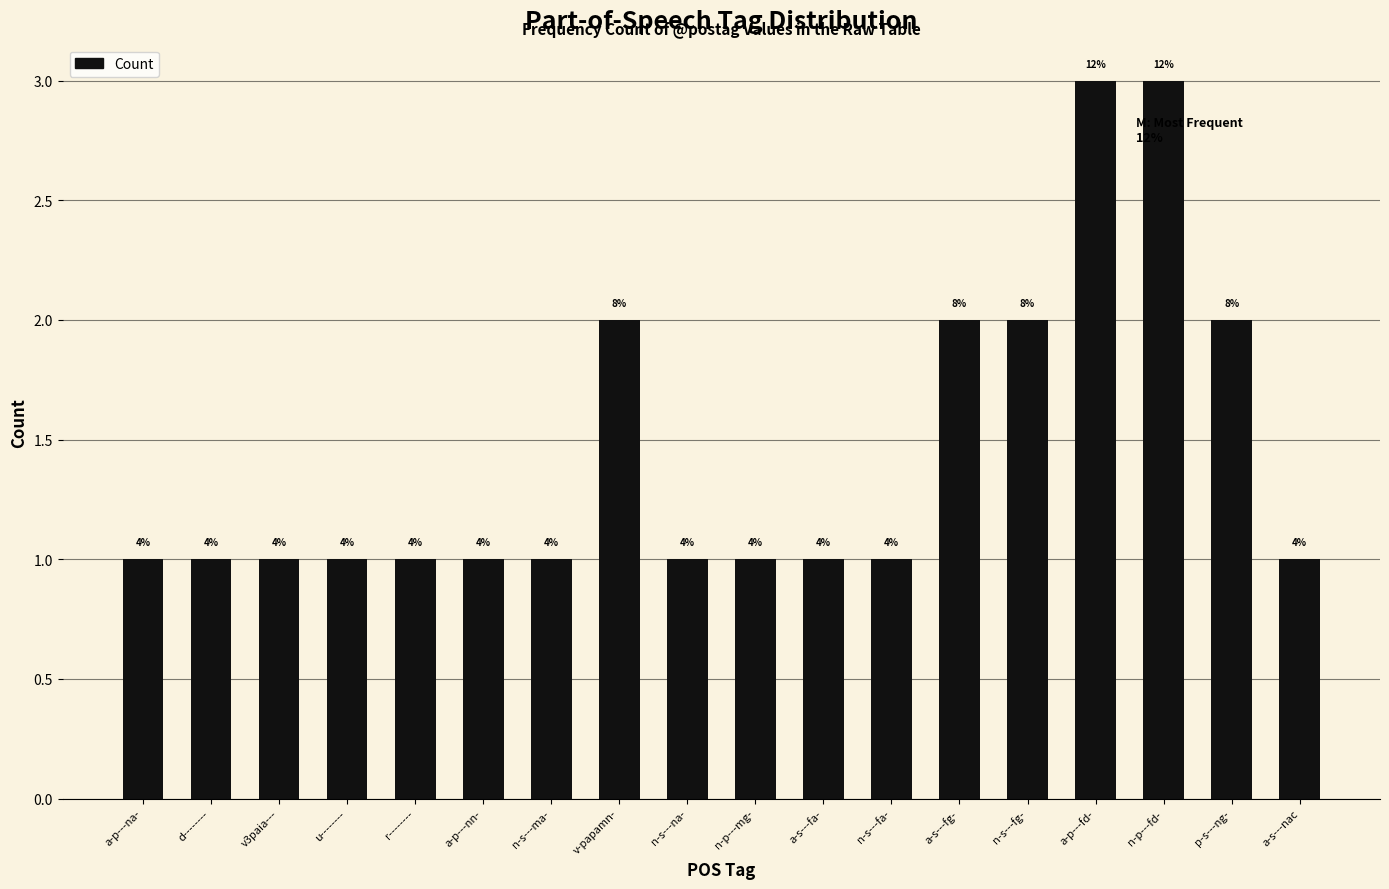

Which label corresponds to the largest value in the chart?

a-p---fd-